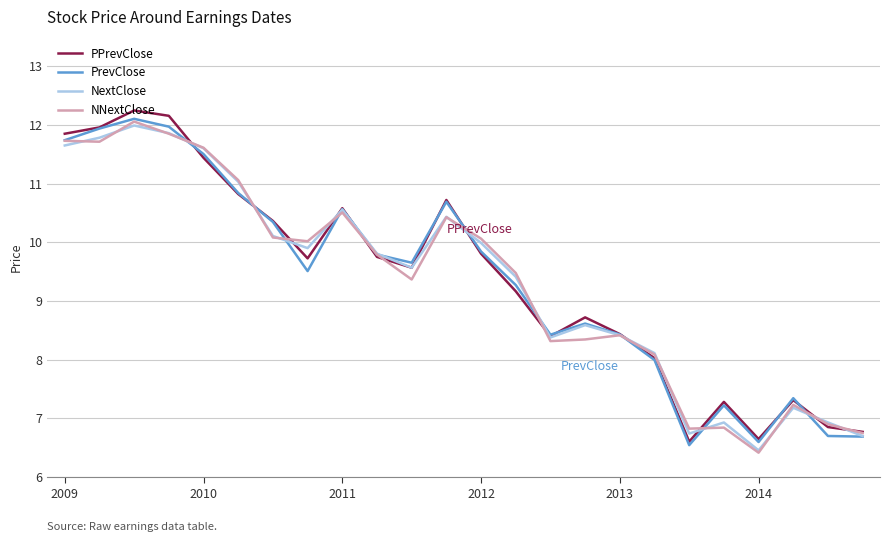

What is the lowest value of the PrevClose series?

6.5